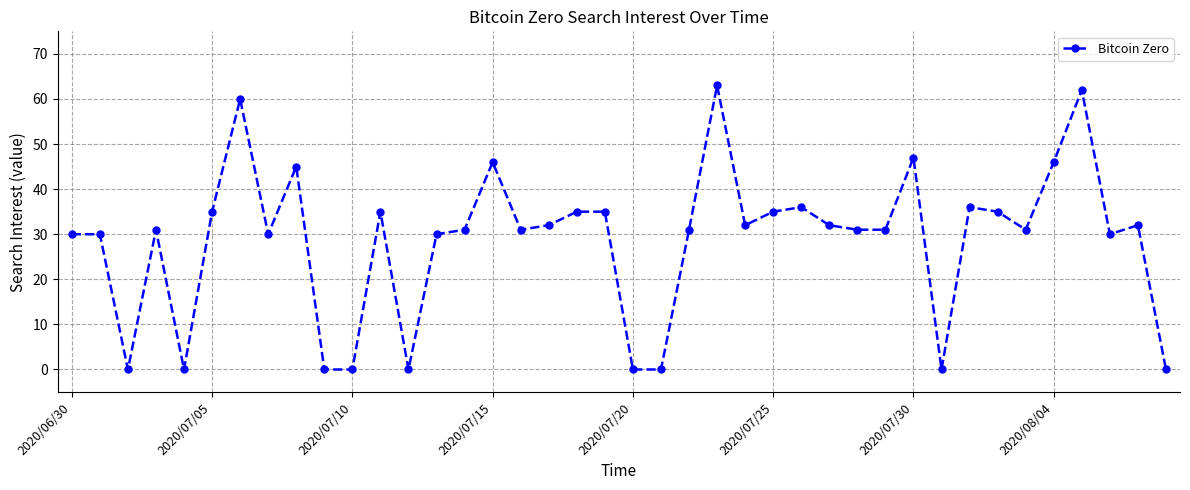

What is the sum of all values?

1146